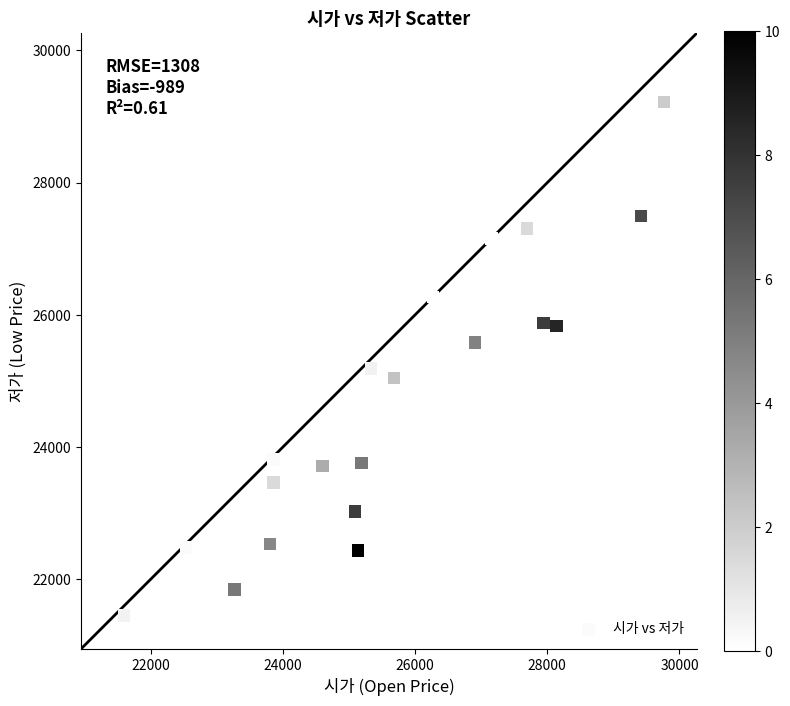

What Y value in the scatter plot is closest to 25336?

25189